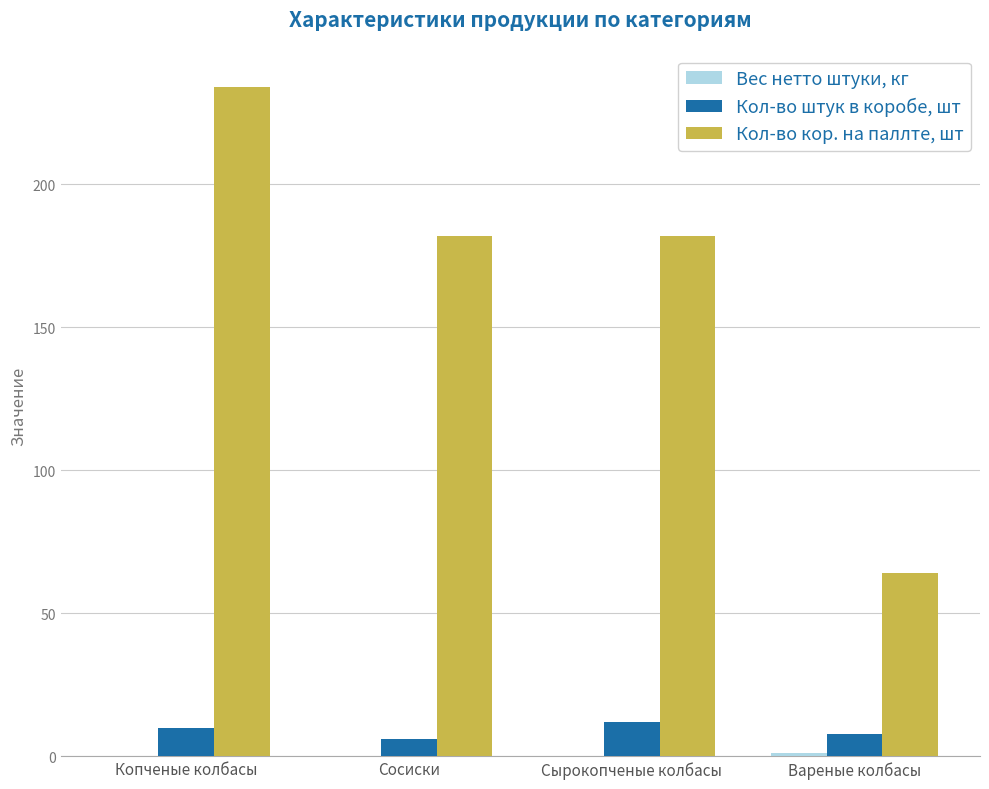

How many groups of bars are there?

4